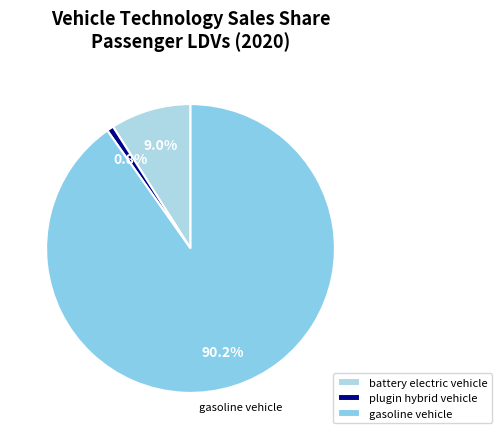

Is it true that battery electric vehicle is 9% of the pie?

True